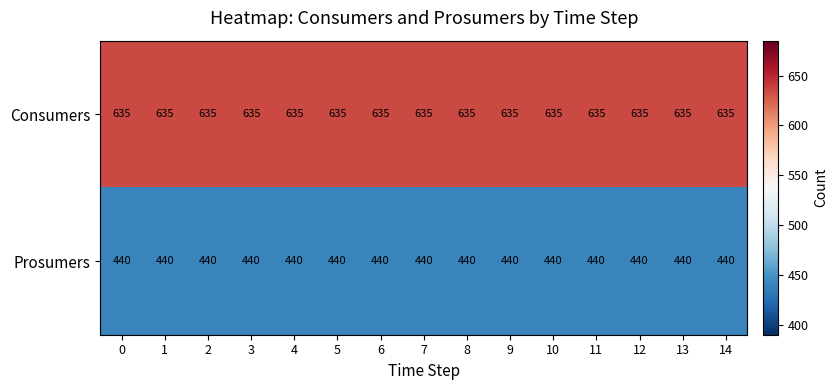

What is the spread (max minus min) of values at 2?

195